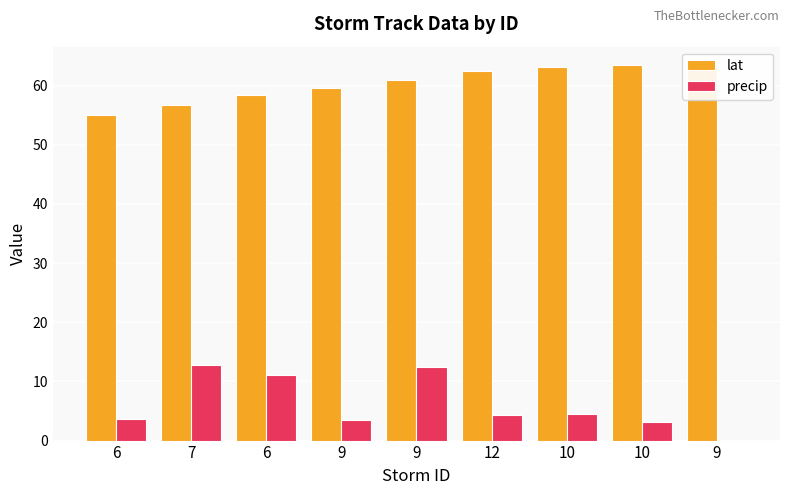

How many values in precip are above zero?

8